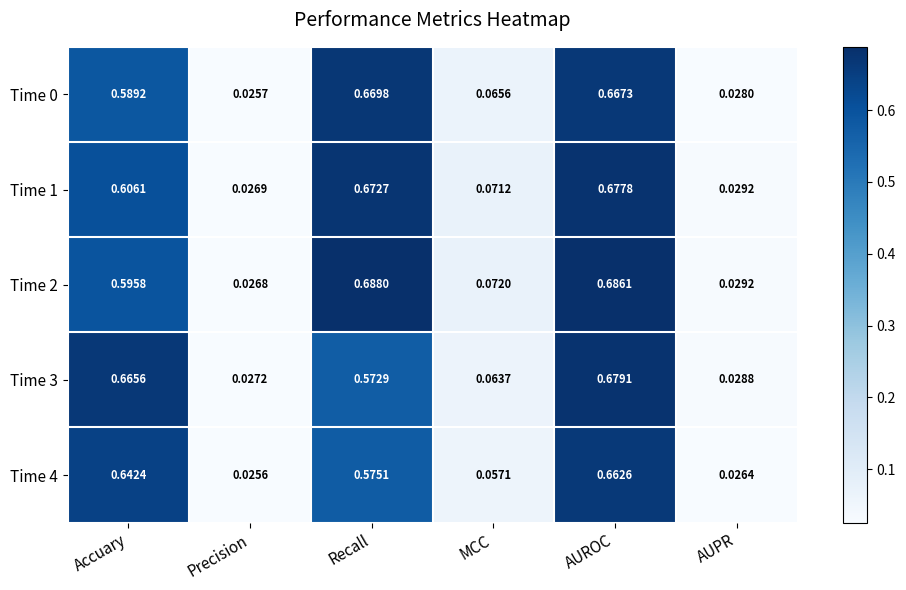

Between Accuary and Precision, which series saw the biggest shift?

Time 3